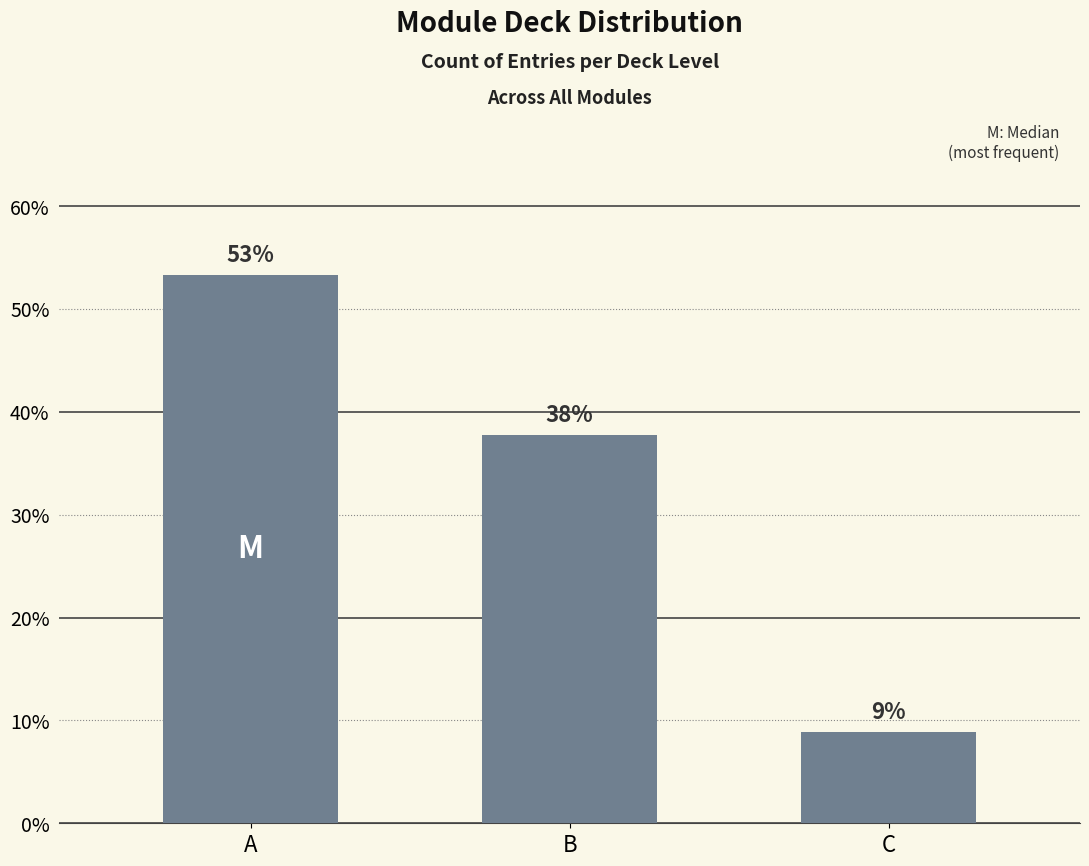

What is the ratio of the value at A to the value at C?

6.0